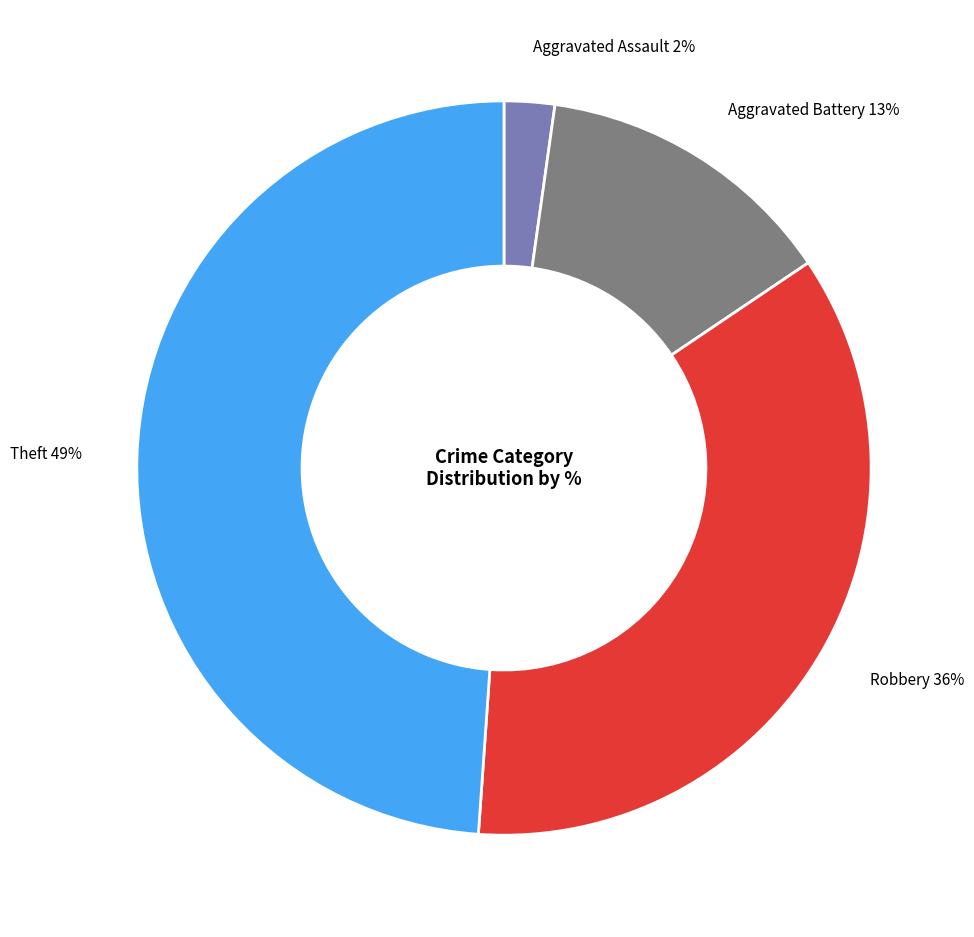

Which slice is the smallest?

Aggravated Assault